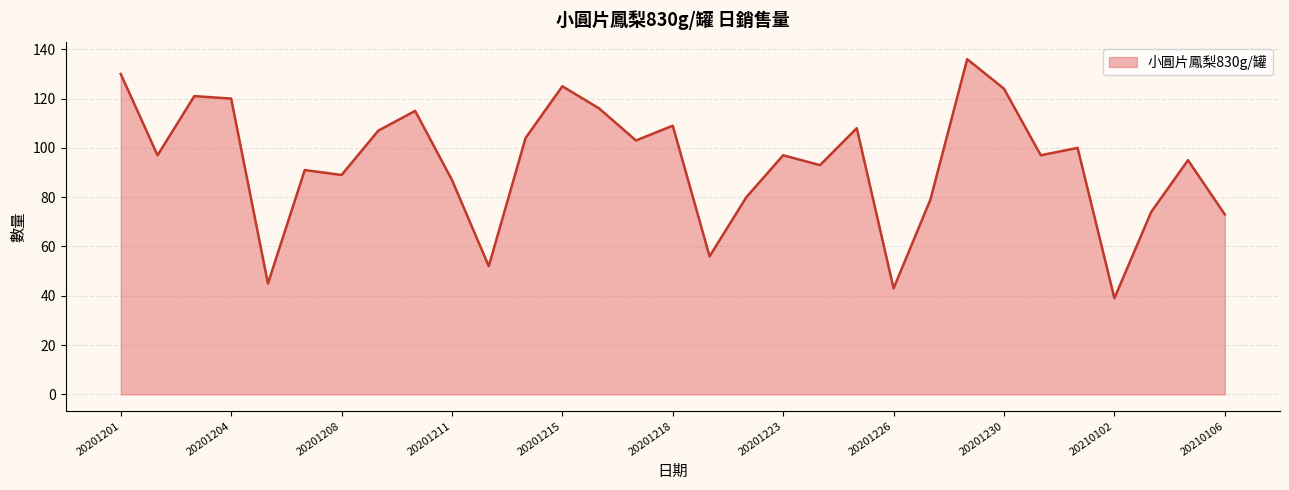

What is the maximum value shown in the chart?

136